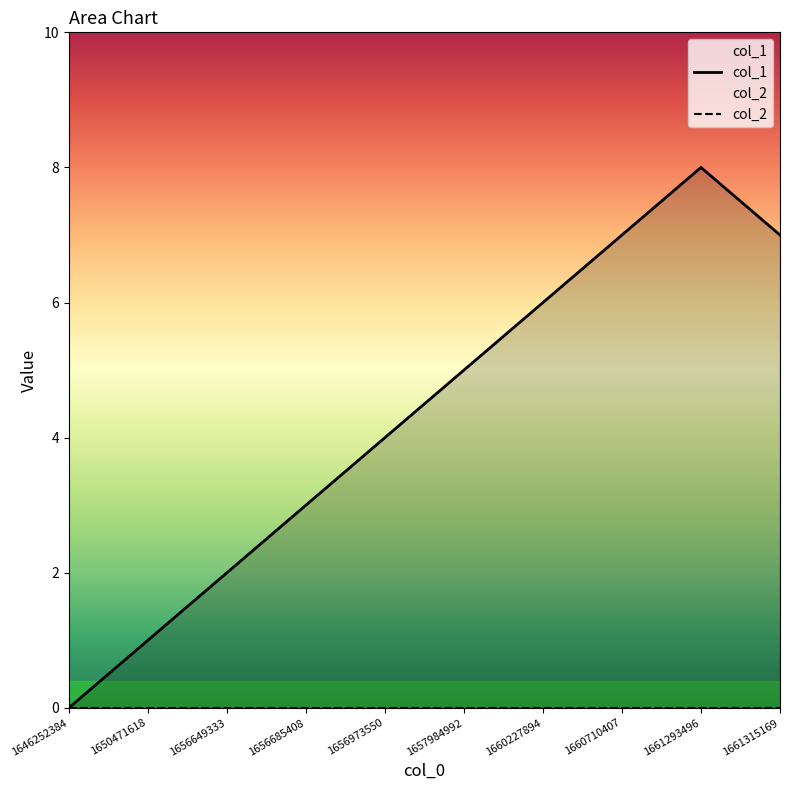

What is the value of the col_1 point at the 3rd from the left?

2